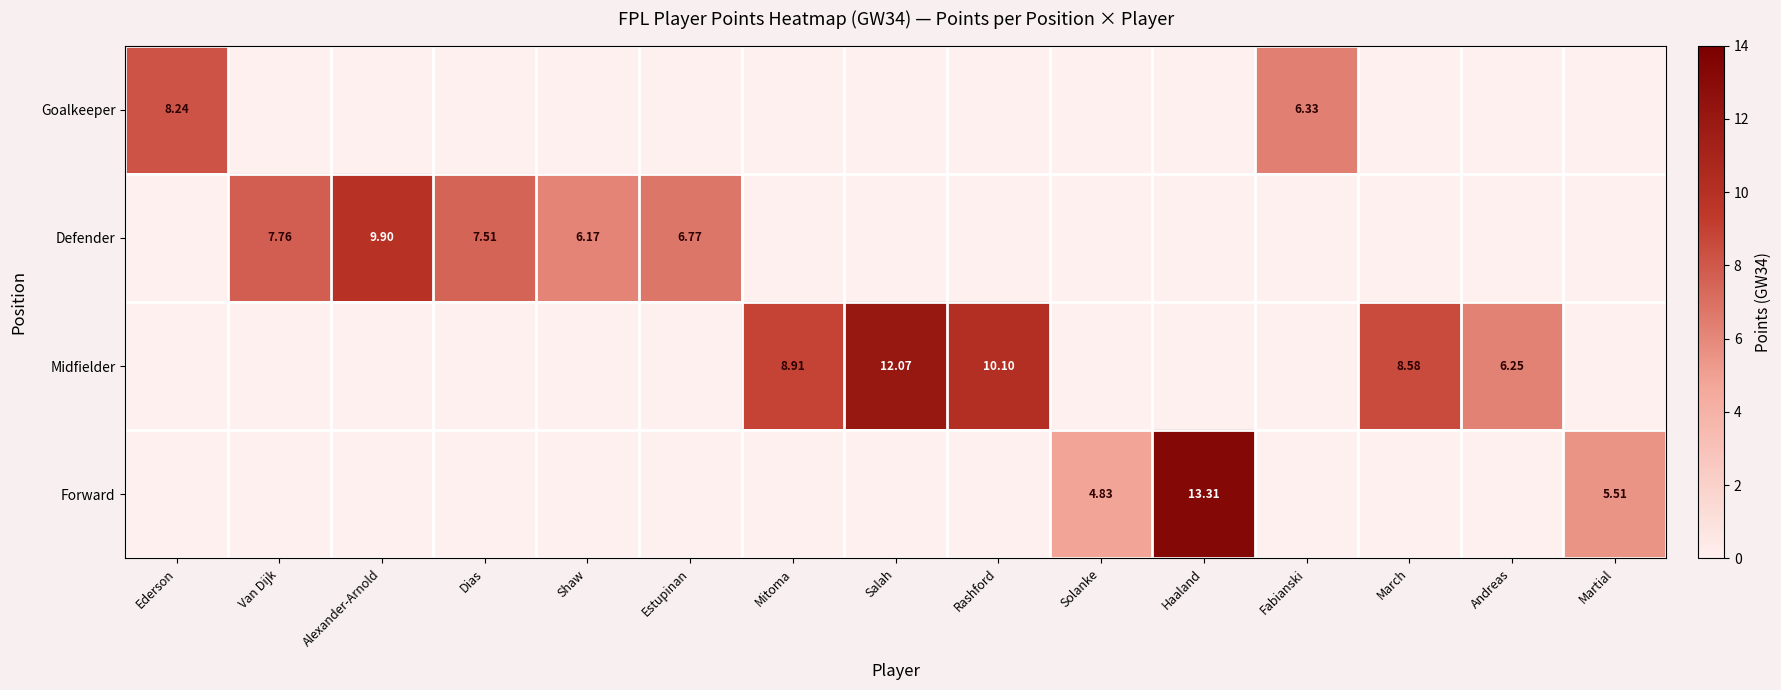

Is the value of Midfielder at March greater than the value of Defender at Estupinan?

Yes